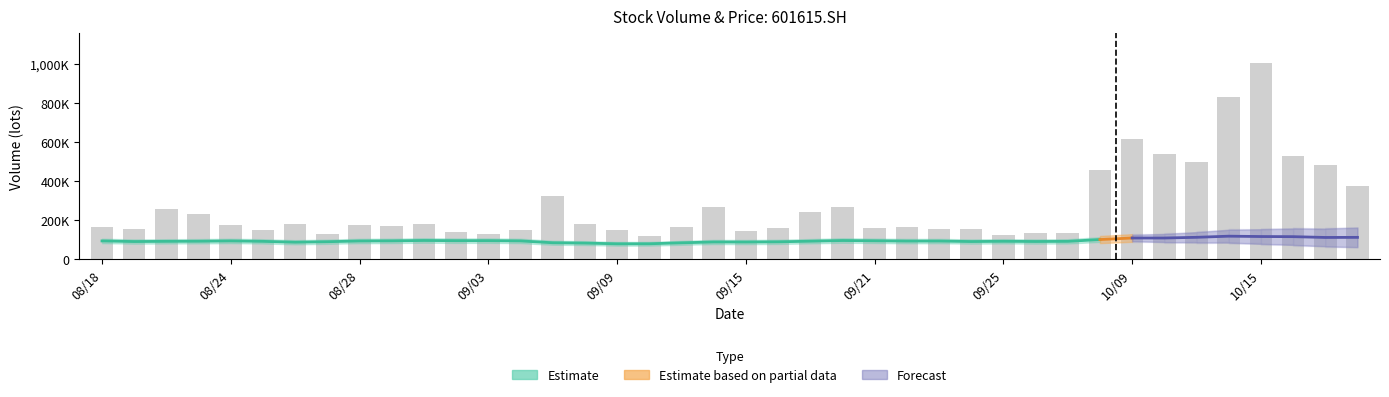

Reading right to left, extract all data points from this chart.

375755.9	482091.0	531430.3	1007718.7	833794.9	499244.0	538001.7	616213.1	457019.7	136924.3	136681.7	123915.0	157887.1	155896.4	165389.1	158460.0	269939.7	243768.1	158177.9	147677.9	267598.4	165207.0	118470.2	149177.9	181385.7	322423.0	150893.9	127464.8	142532.3	182244.9	168582.8	173887.4	131049.5	182976.0	152940.2	174441.1	232447.3	258366.1	155670.4	165704.8